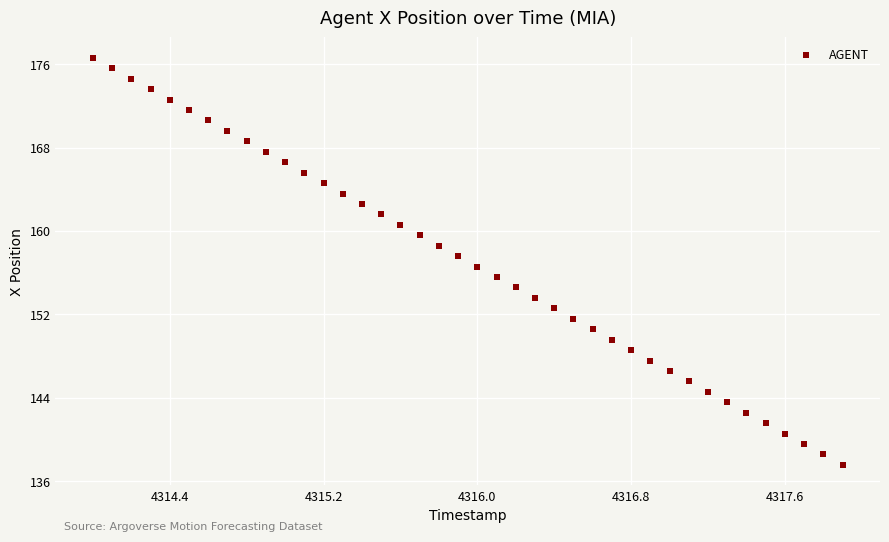

What is the range of Y values (max minus min)?

39.0